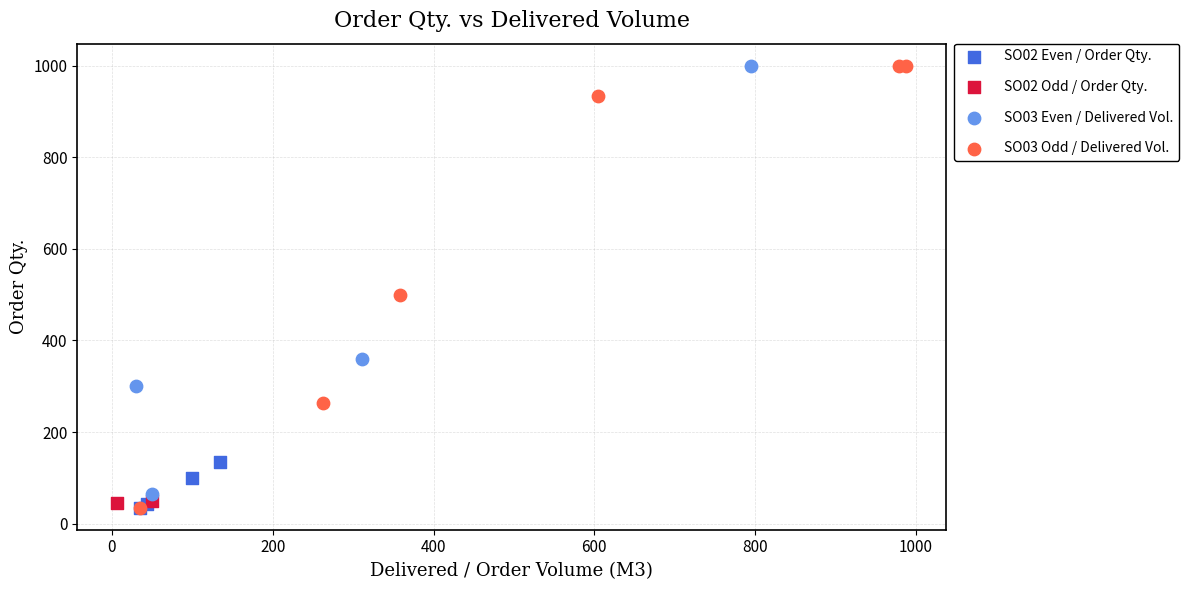

What are all the series names shown in the legend?

SO02 Even / Order Qty., SO02 Odd / Order Qty., SO03 Even / Delivered Vol., SO03 Odd / Delivered Vol.